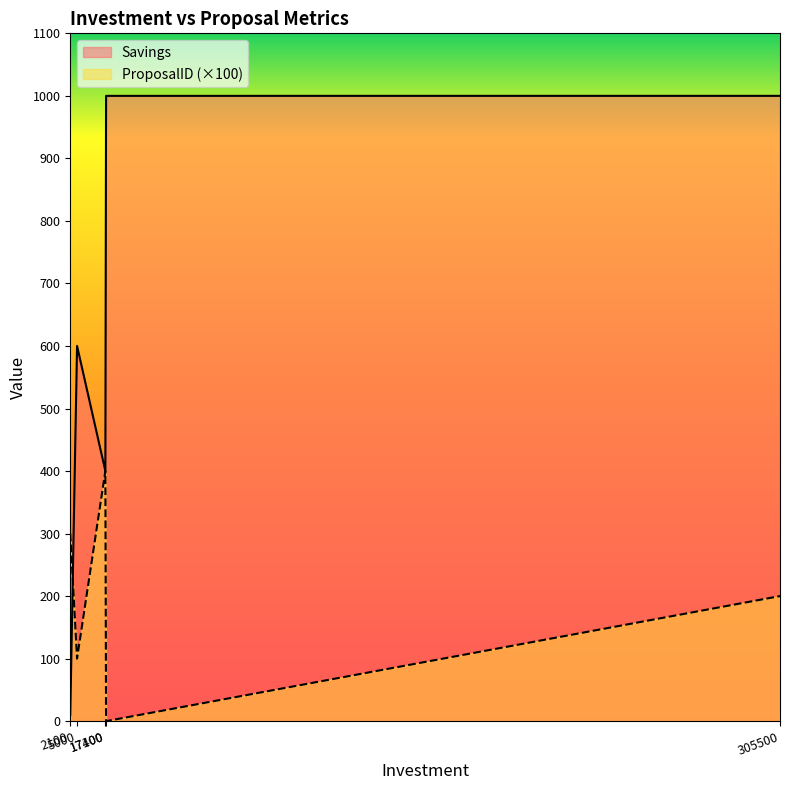

At which category does Savings reach its first local peak?

5000